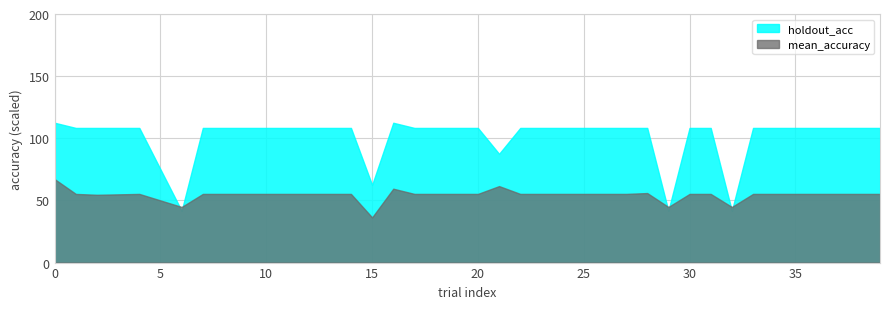

Rank the series at 36 from highest to lowest value.

holdout_acc, mean_accuracy